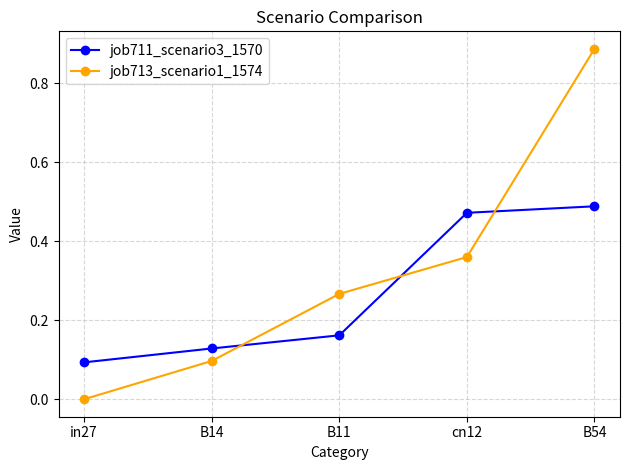

Between in27 and B54, which series saw the biggest shift?

job713_scenario1_1574